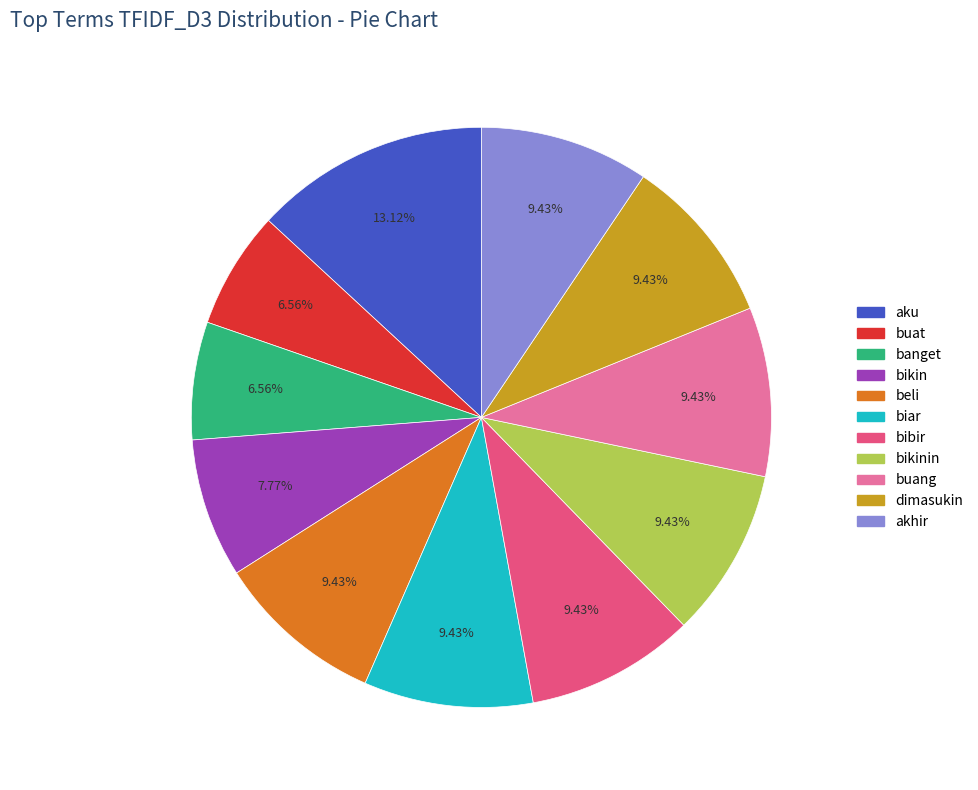

Is there any slice that represents more than half of the pie?

No